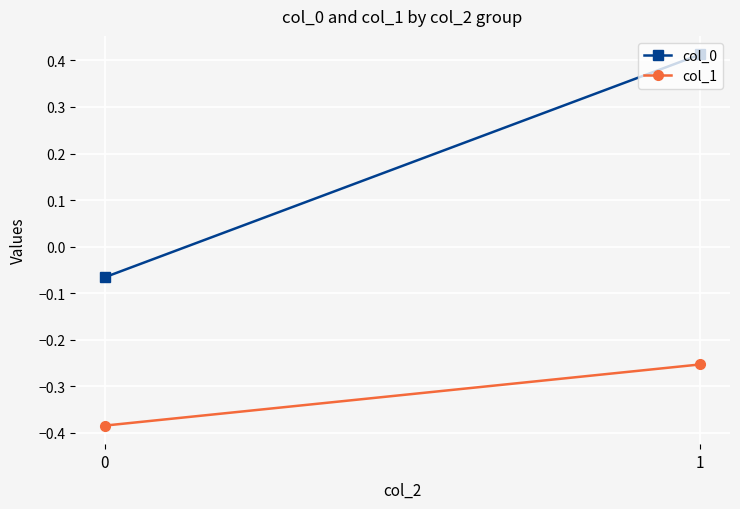

What is the difference between the maximum and minimum values in the col_1 series?

0.1